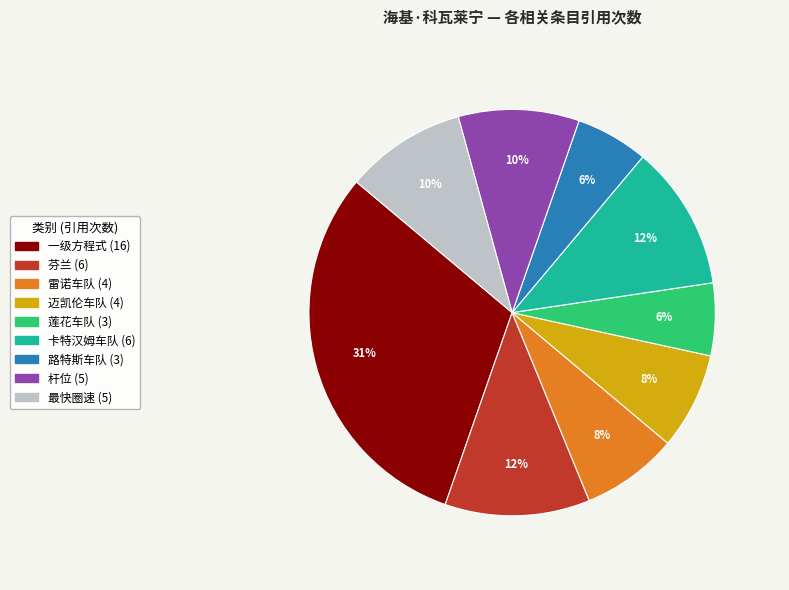

To the nearest percent, what percentage of the pie is 迈凯伦车队?

8%